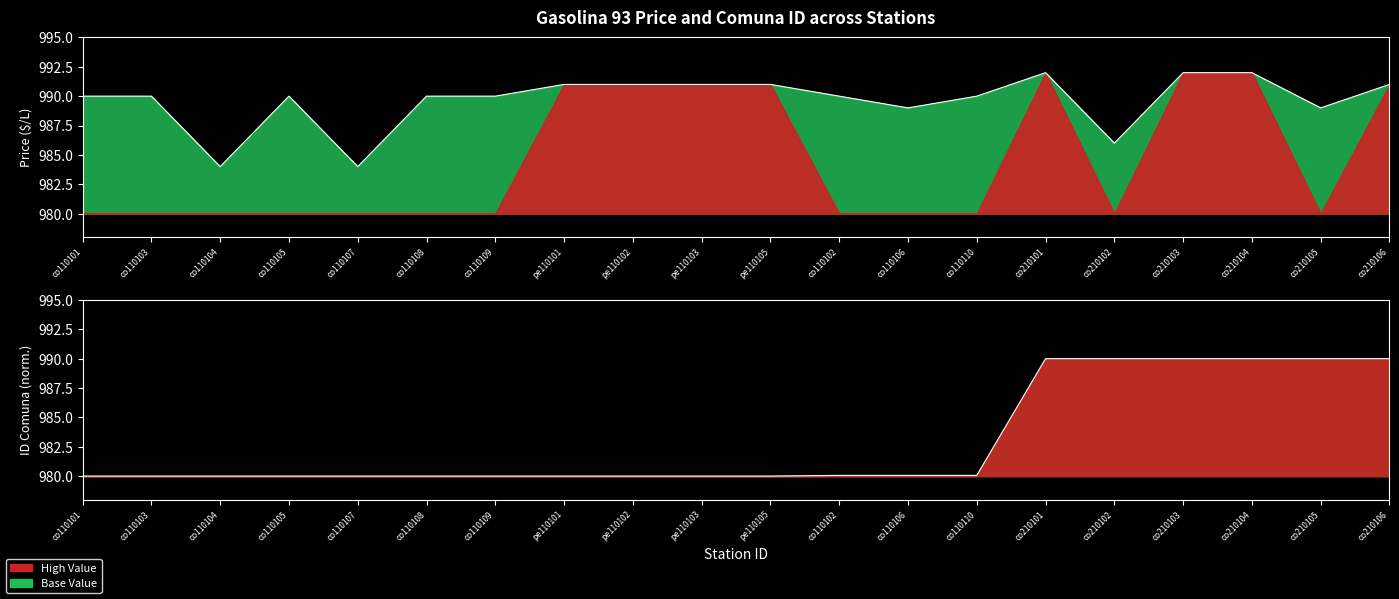

At which label is ID Comuna closest to 985?

co110102